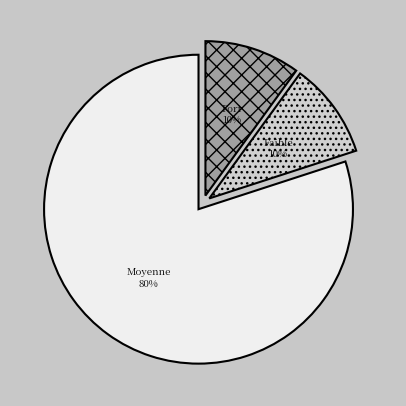

To the nearest percent, what is the difference between the largest and smallest slice percentages?

70%